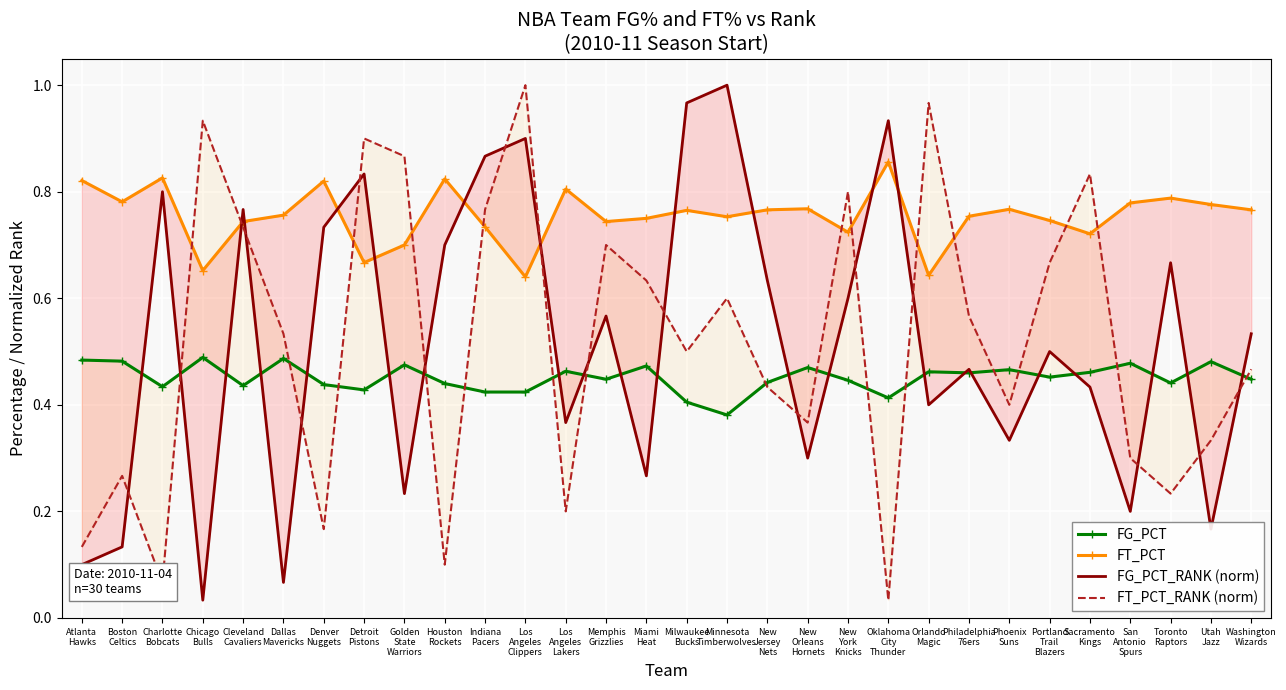

What position from the right is Boston
Celtics?

29